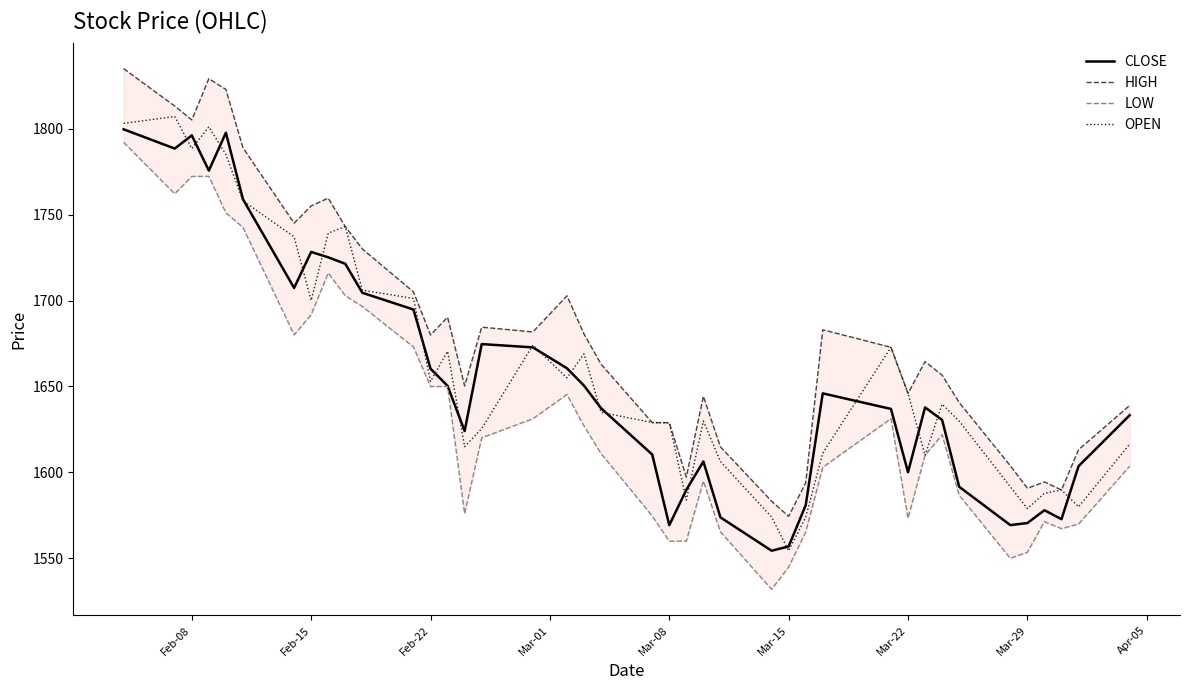

What is the difference between the maximum and second lowest values in the CLOSE series?

242.5